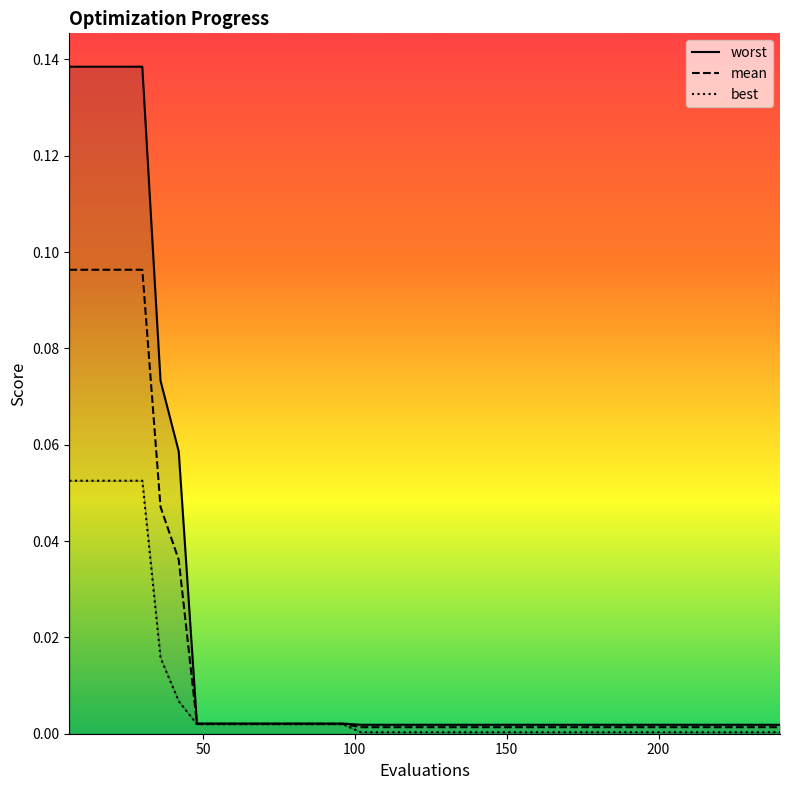

How many lines are shown in the chart?

3